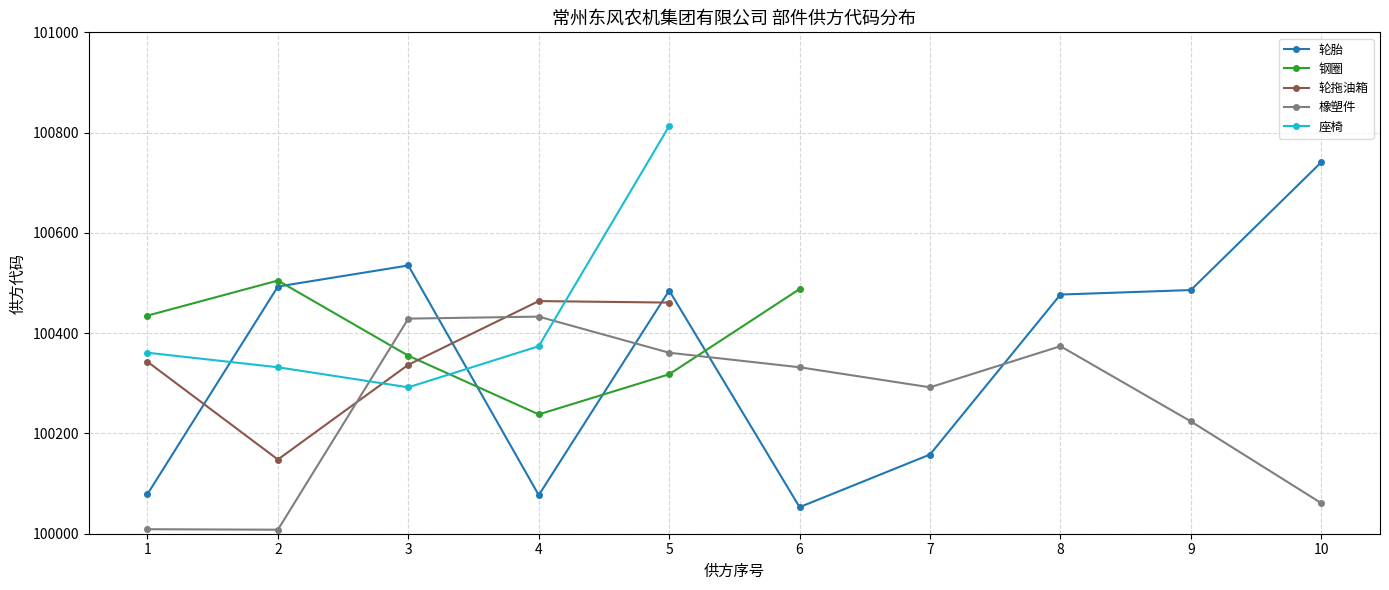

In 轮胎, how many points are higher than both neighbors (excluding endpoints)?

2